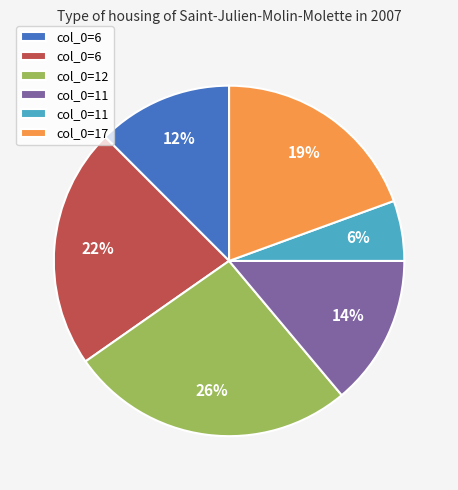

Is there a majority slice in this chart?

No